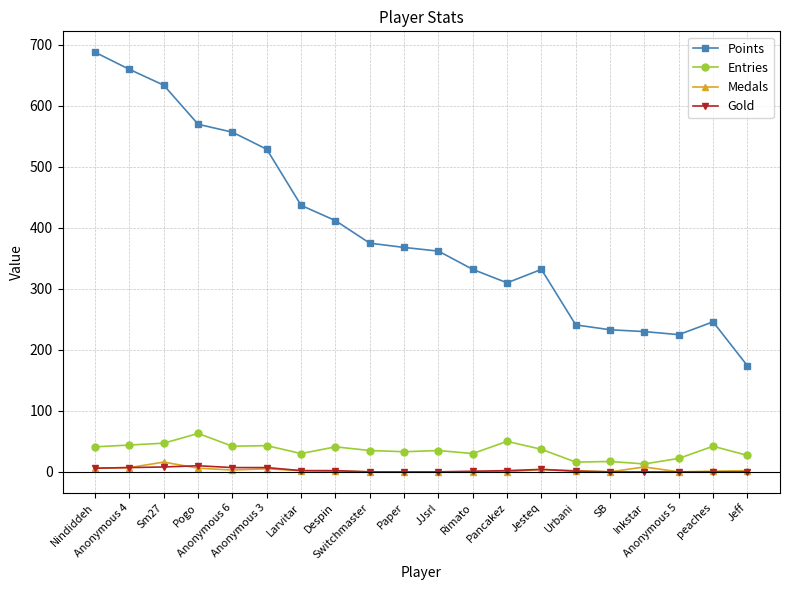

True or false: Points has more than 1 interior local peaks.

True